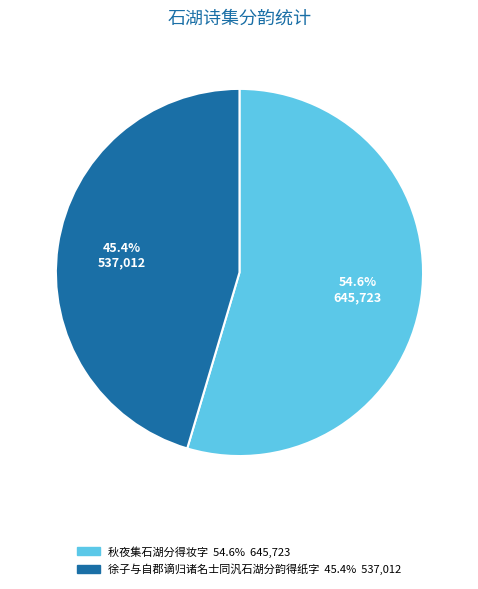

The 秋夜集石湖分得妆字 slice represents 55% of the pie. True or false?

True